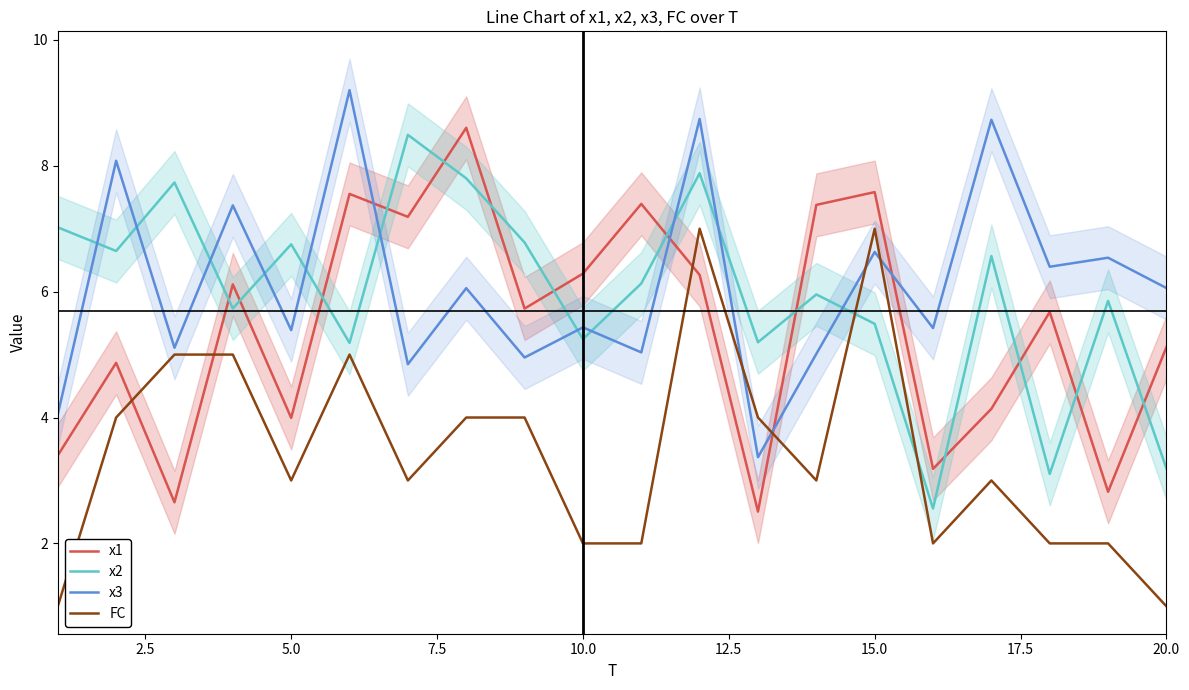

True or false: FC and x2 cross at least once.

True